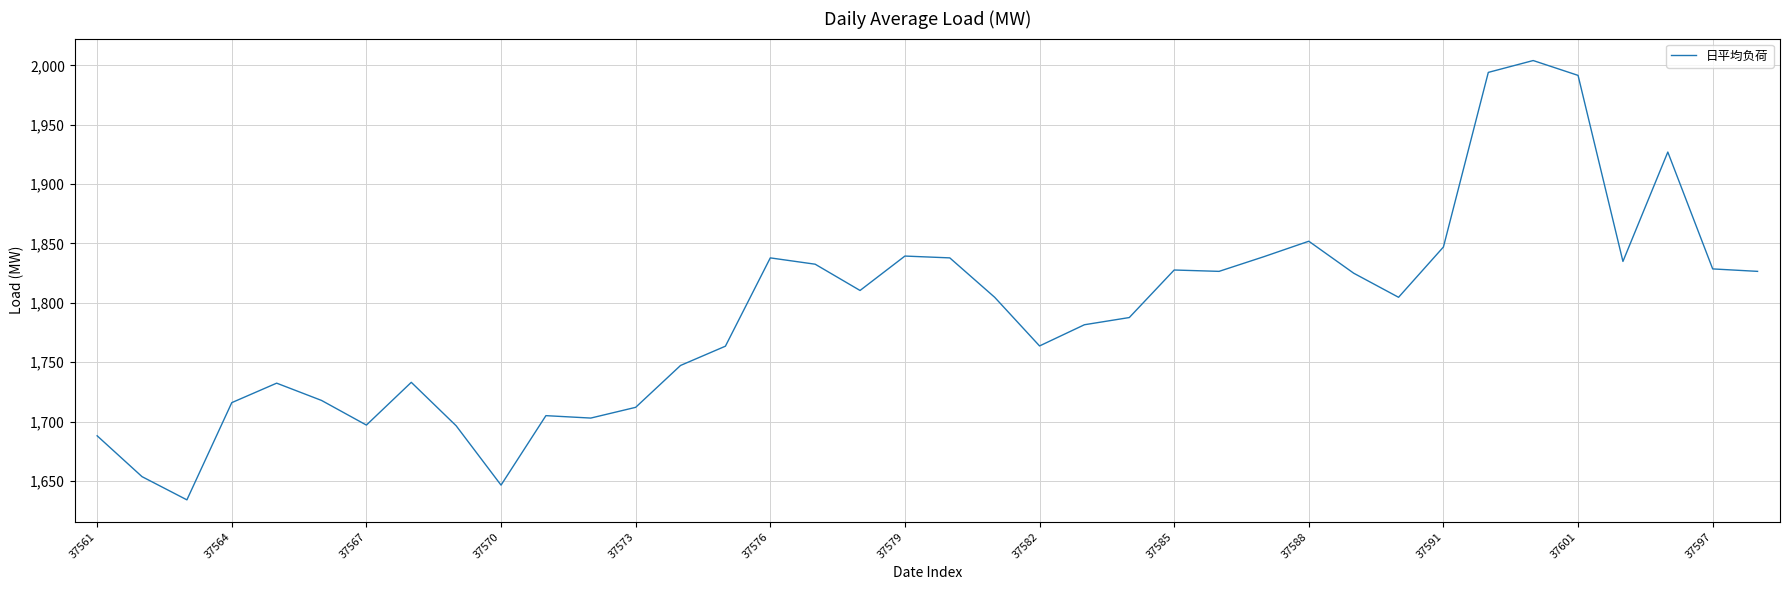

What is the maximum value shown in the chart?

2004.0